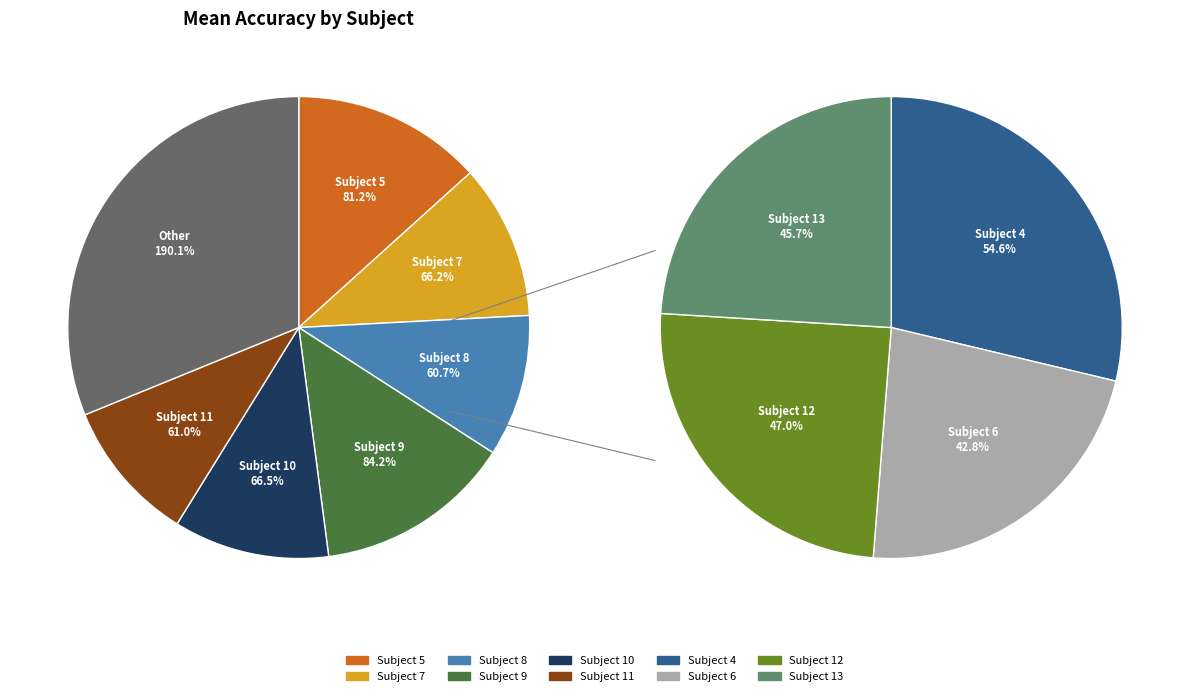

What is the change in value from 5 to 6?

-38.4